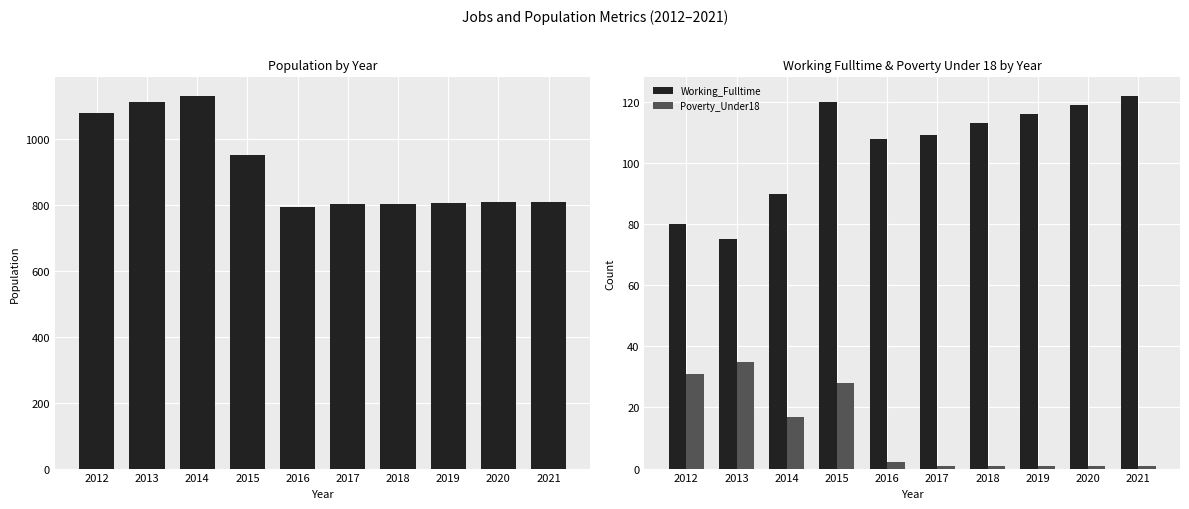

How many data points in Population are above 811?

4